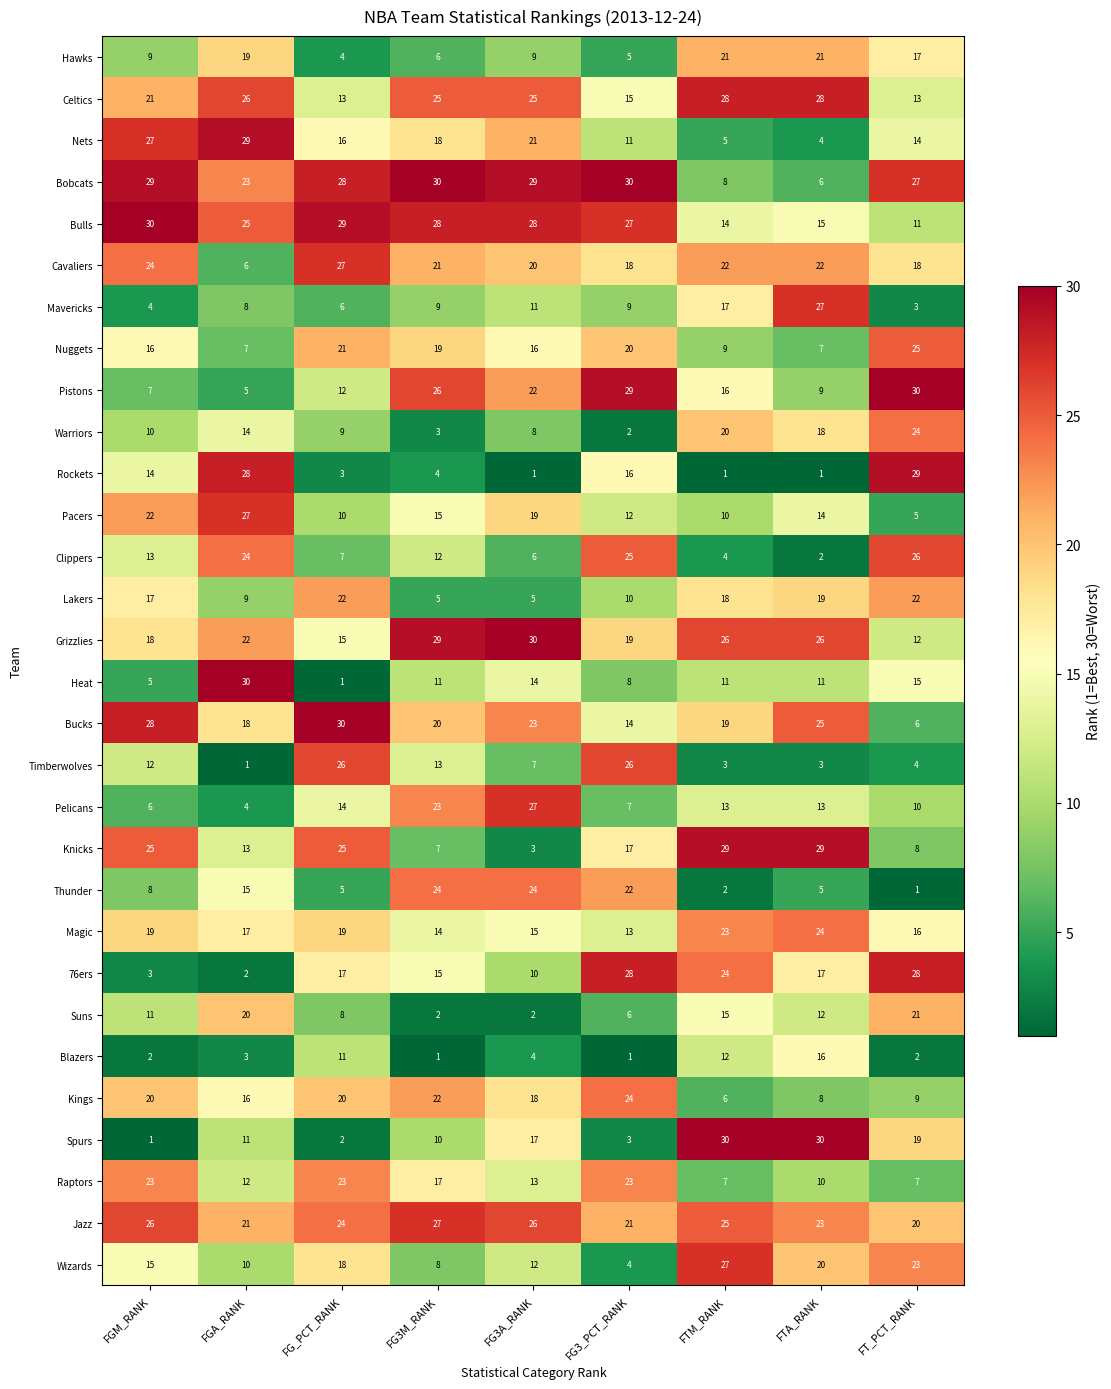

At which label does Nets reach its minimum?

FTA_RANK